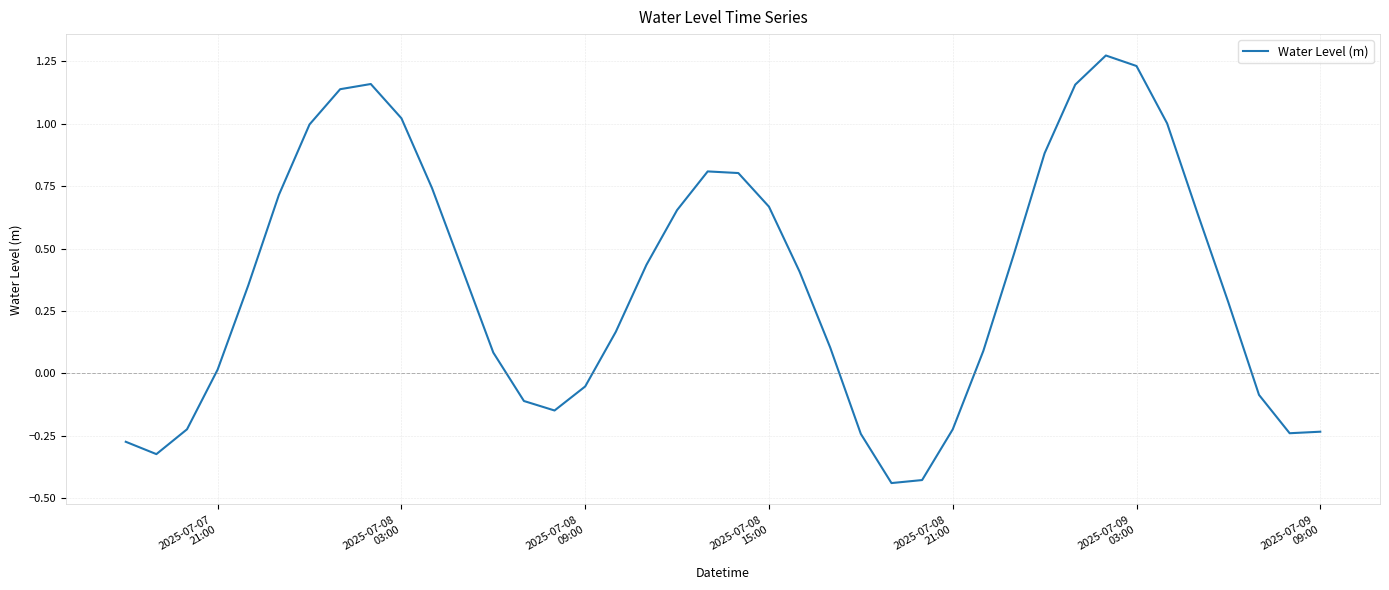

What is the difference between the maximum and minimum values?

1.7